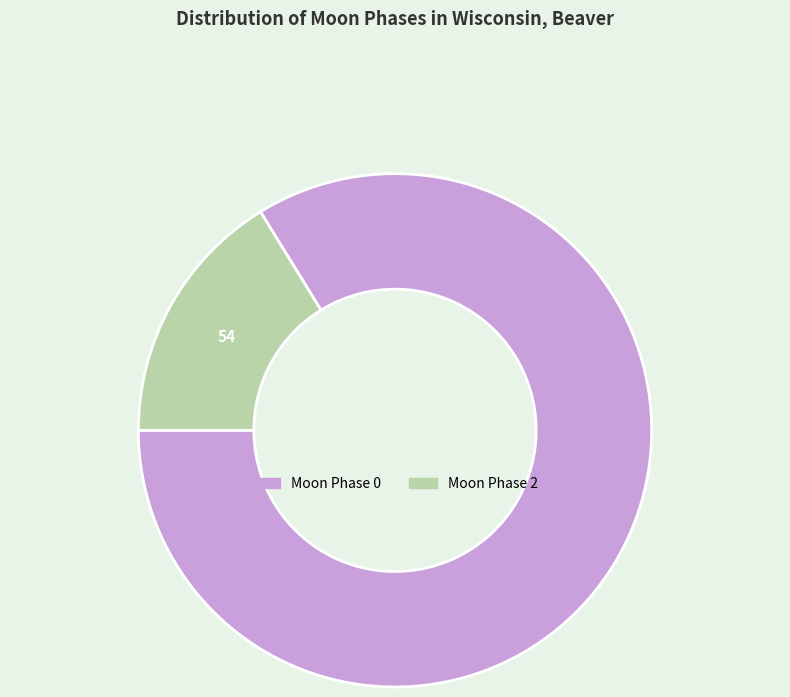

Count the number of slices in the pie.

2